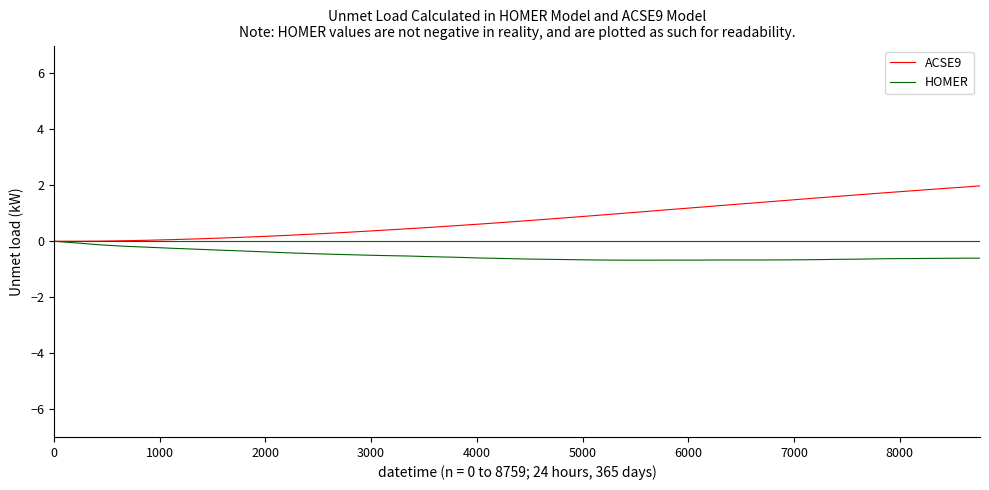

How many negative values does the HOMER series have?

39